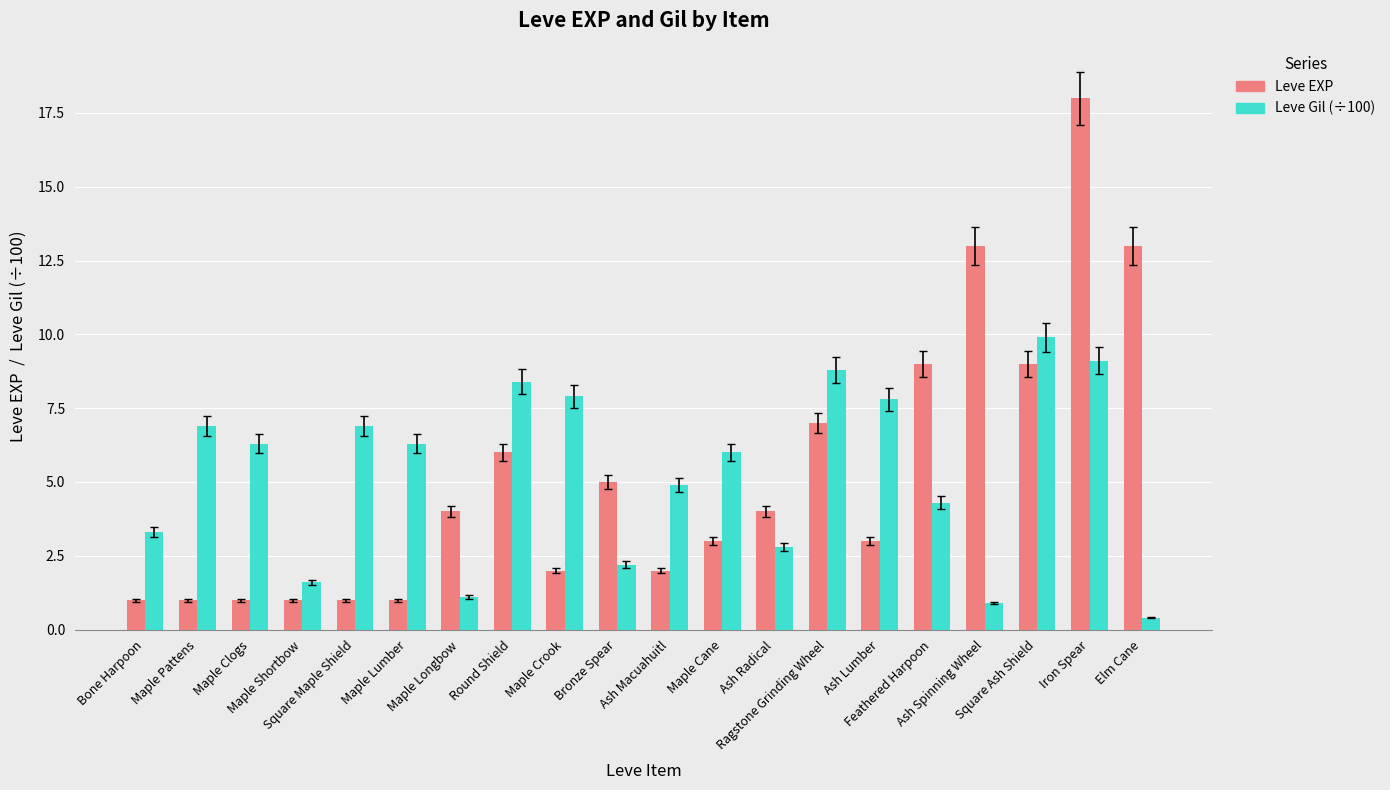

Which series has the widest spread of values?

Leve EXP